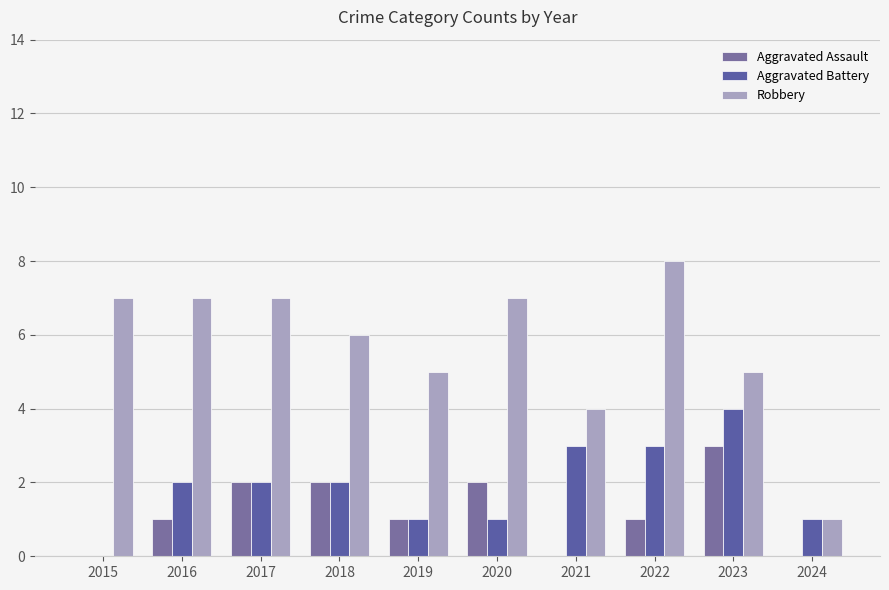

Reading left to right, extract all data points from this chart.

Aggravated Assault: 0	1	2	2	1	2	0	1	3	0
Aggravated Battery: 0	2	2	2	1	1	3	3	4	1
Robbery: 7	7	7	6	5	7	4	8	5	1